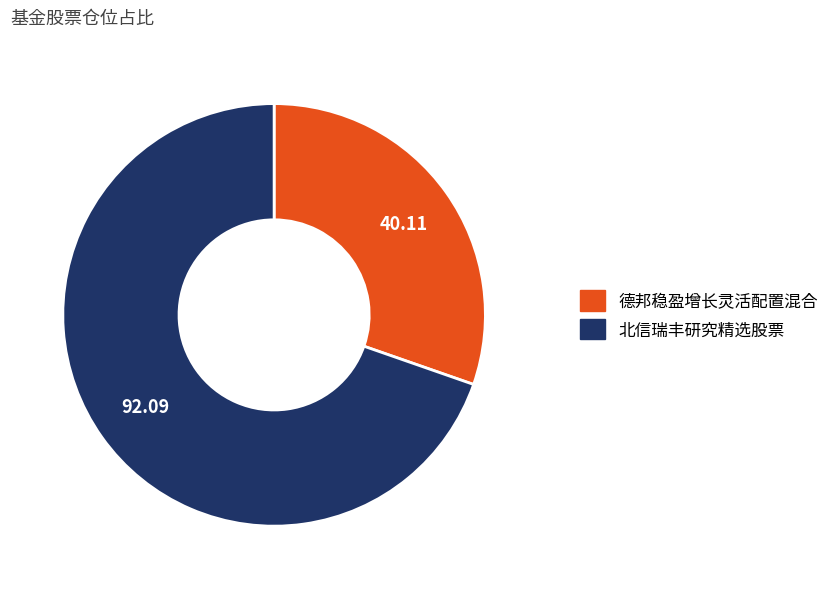

The 德邦稳盈增长灵活配置混合 slice represents 21% of the pie. True or false?

False